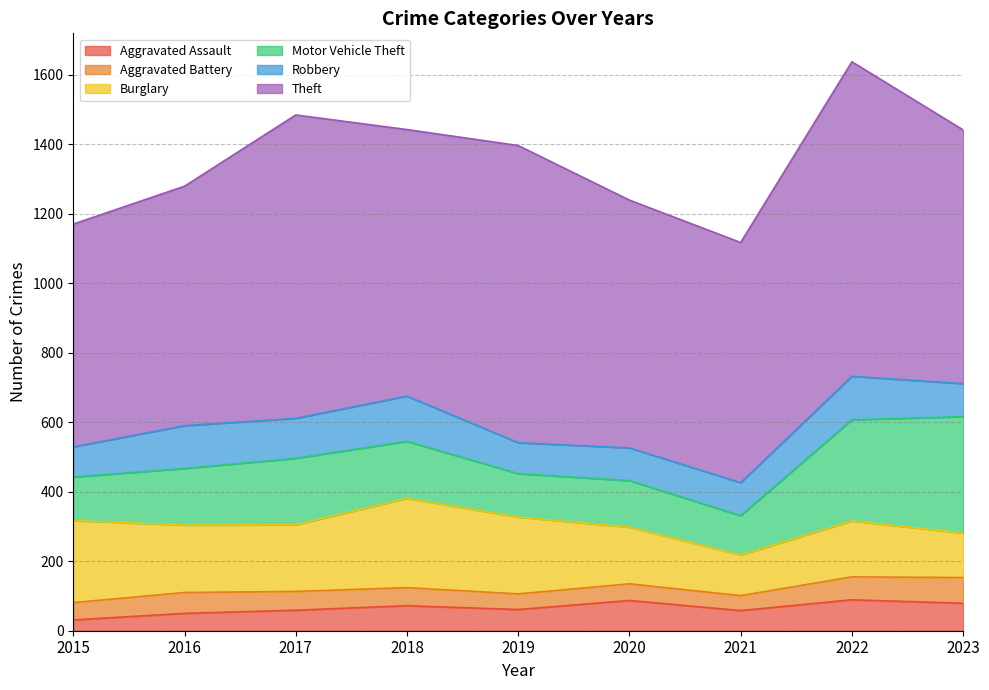

At which label does Theft first exceed 730?

2017